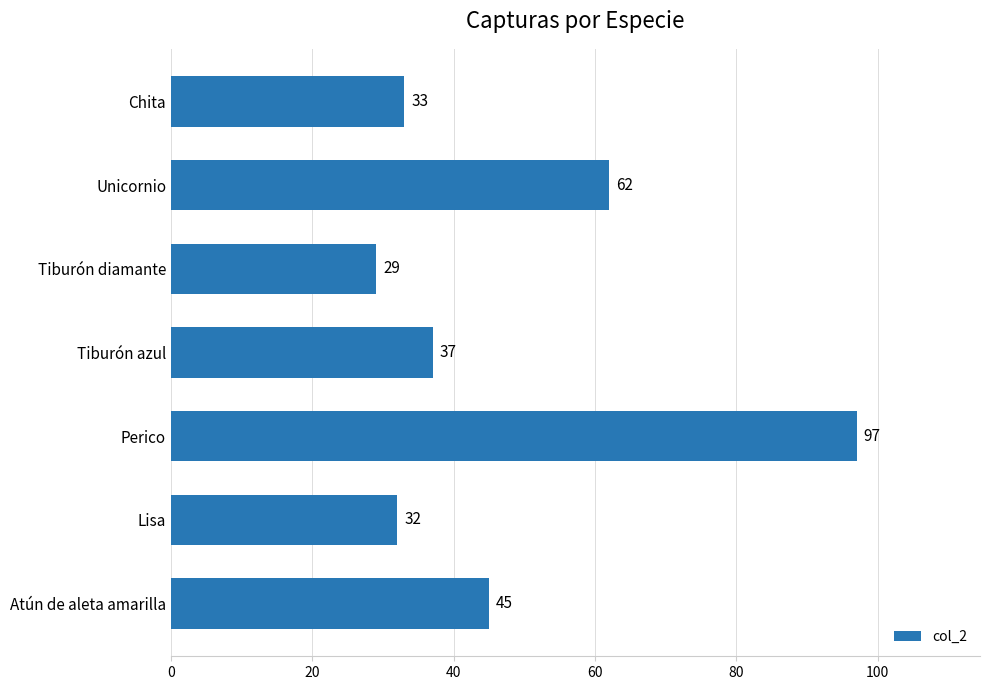

What is the difference between the maximum and minimum values?

68